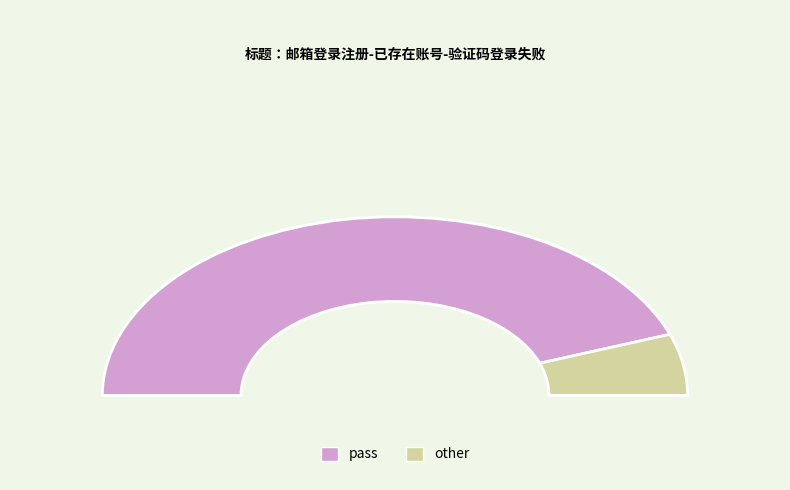

Rank the categories by value from lowest to highest.

other, pass